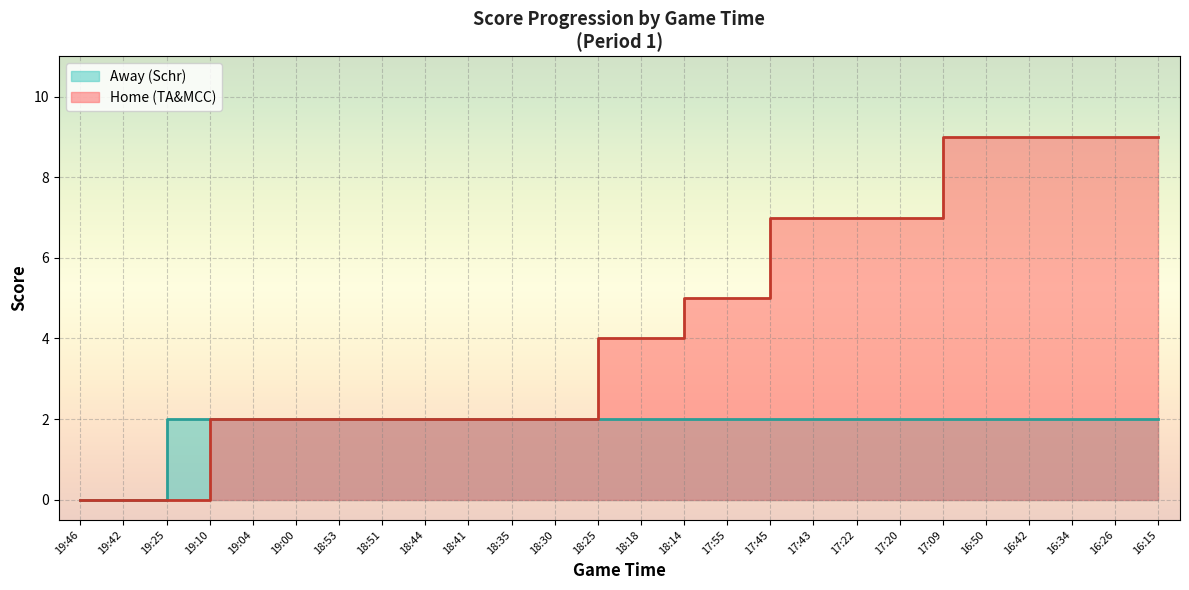

What is the label of the 4th point from the left?

19:10